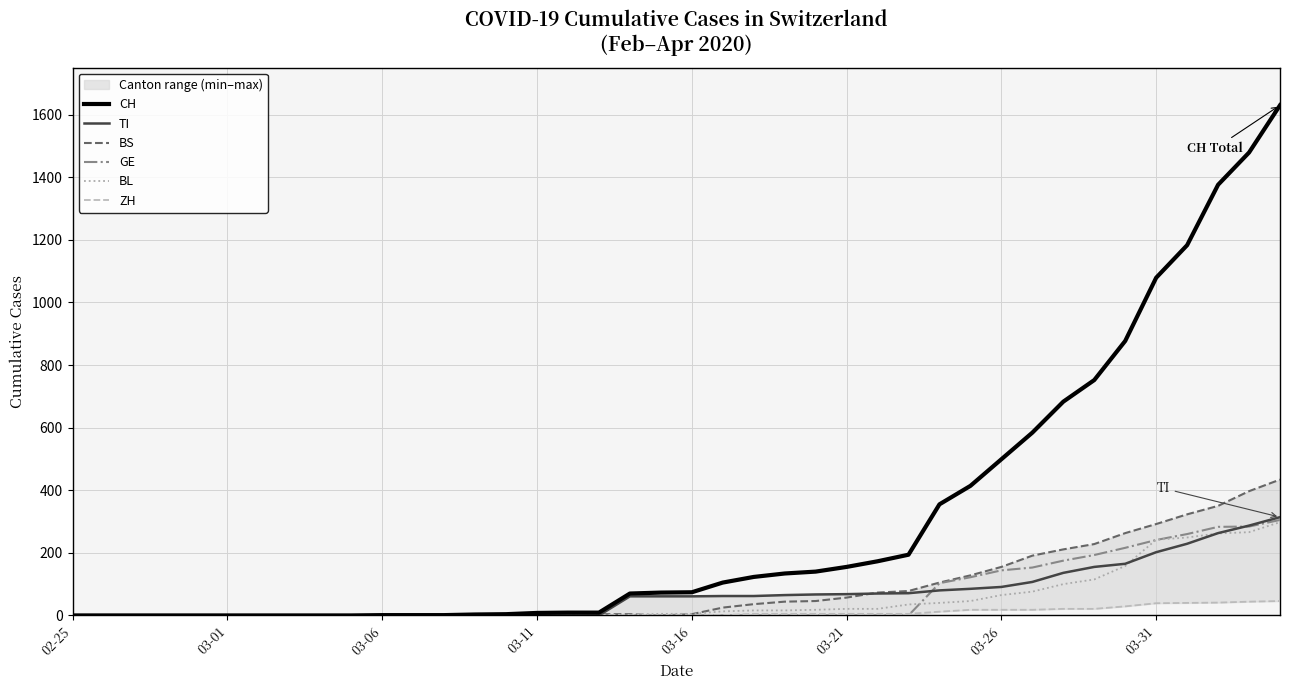

What is the difference between the BS values at 35 and 03-16?

292